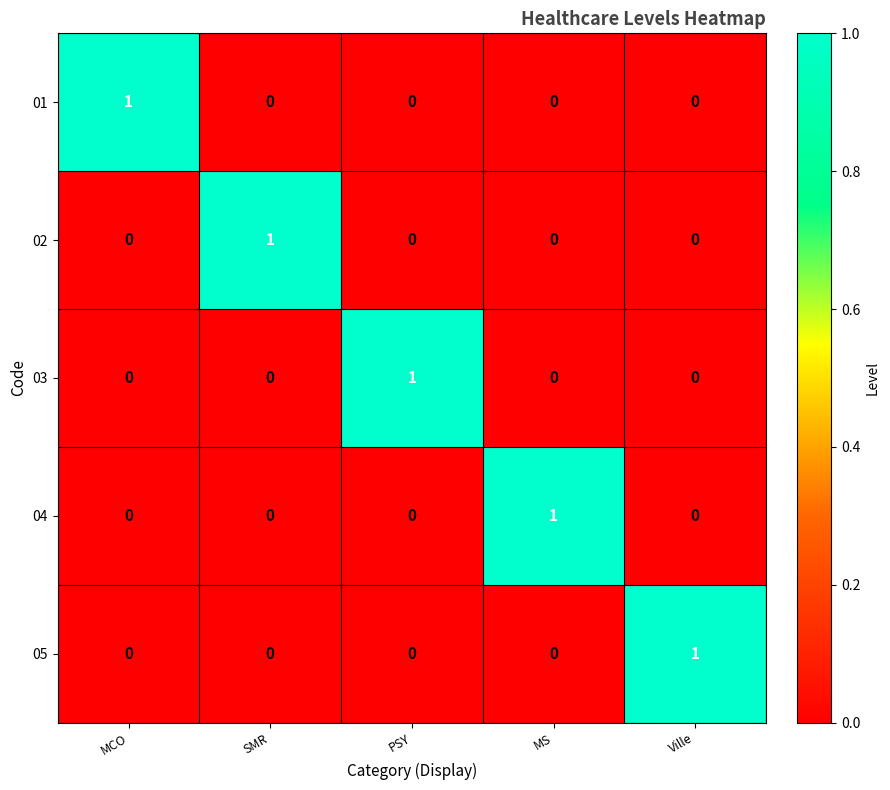

At how many categories does at least one series exceed 0?

5